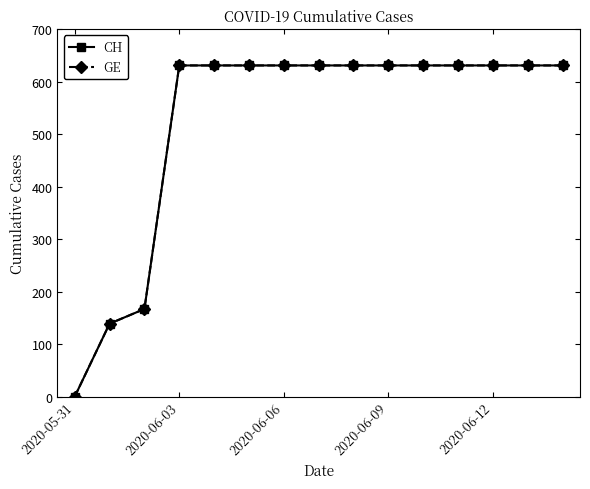

Does the chart have visible grid lines?

No